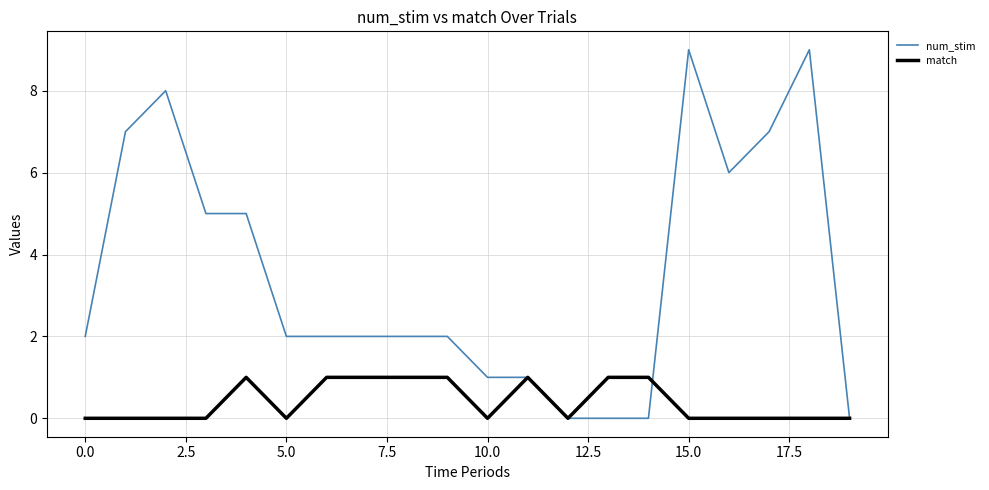

What is the average value of the num_stim series?

4